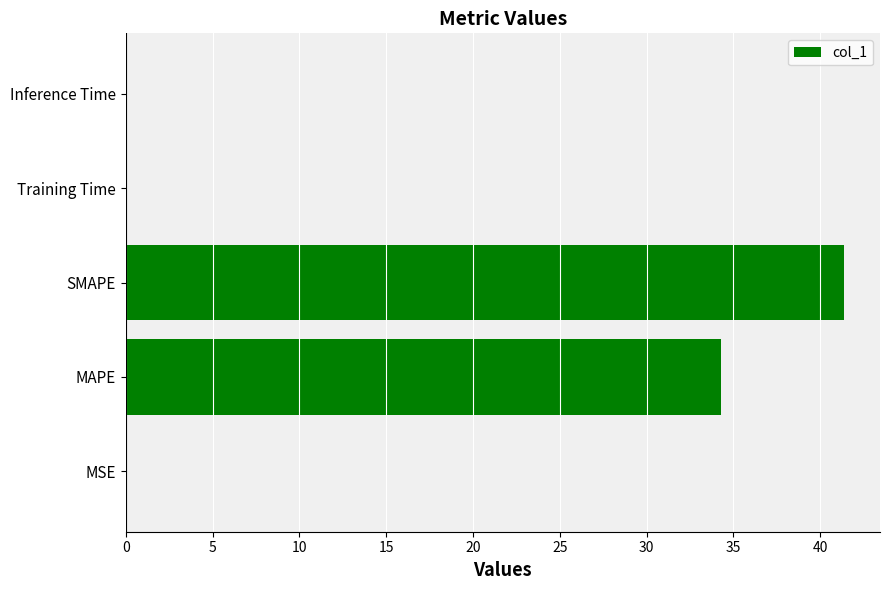

What is the ratio of the value at MAPE to the value at SMAPE?

0.8